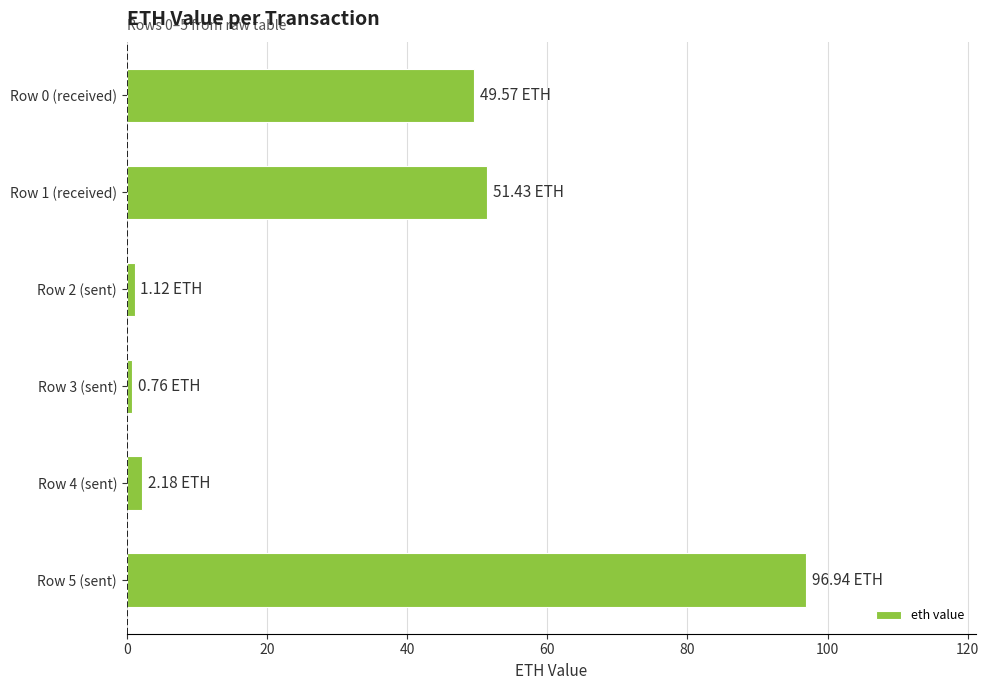

What is the sum of all values?

202.0